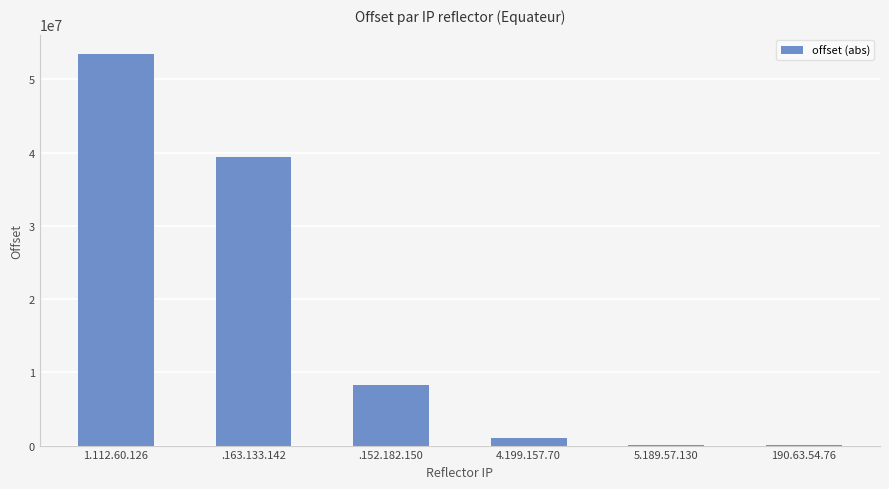

Which category has the highest value across all series?

1.112.60.126